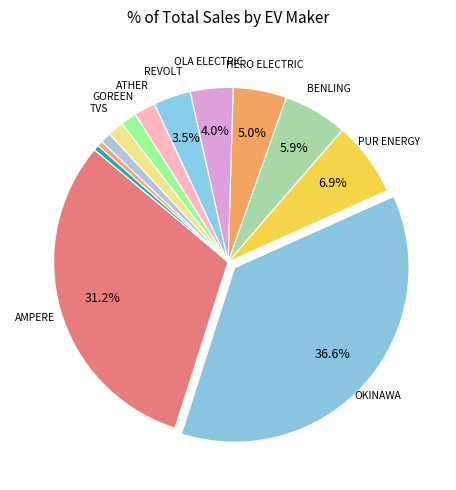

How many slices are in this pie chart?

13